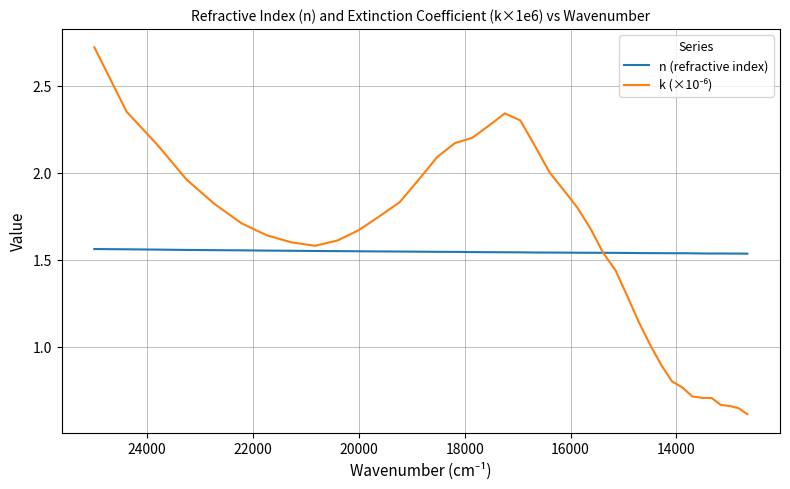

How many lines are shown in the chart?

2